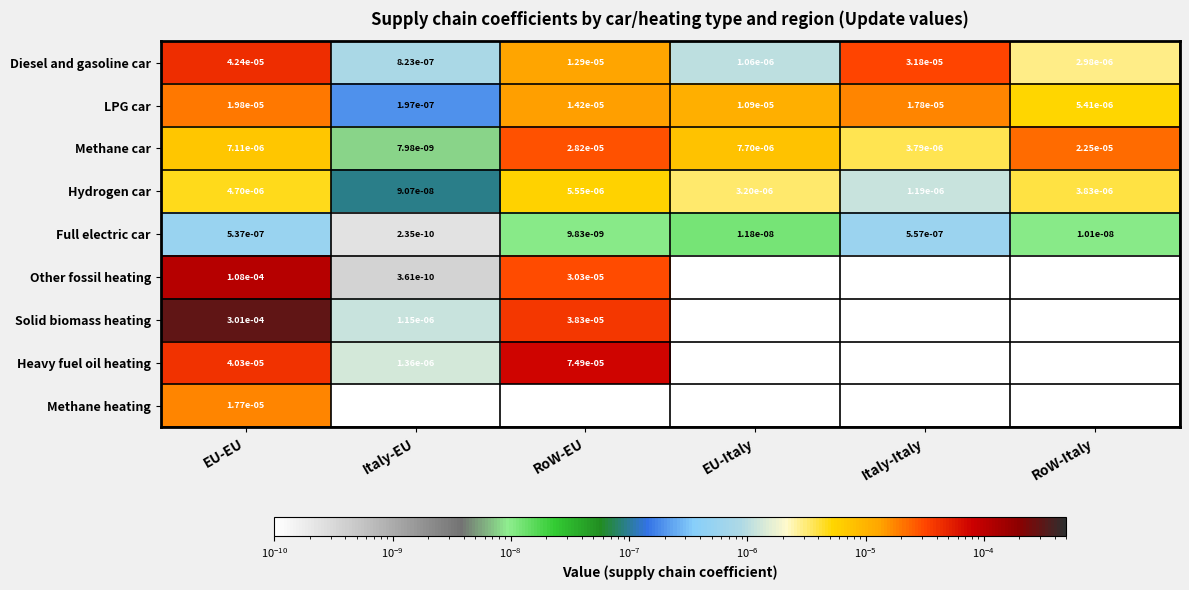

At which label does Diesel and gasoline car reach its peak?

EU-EU